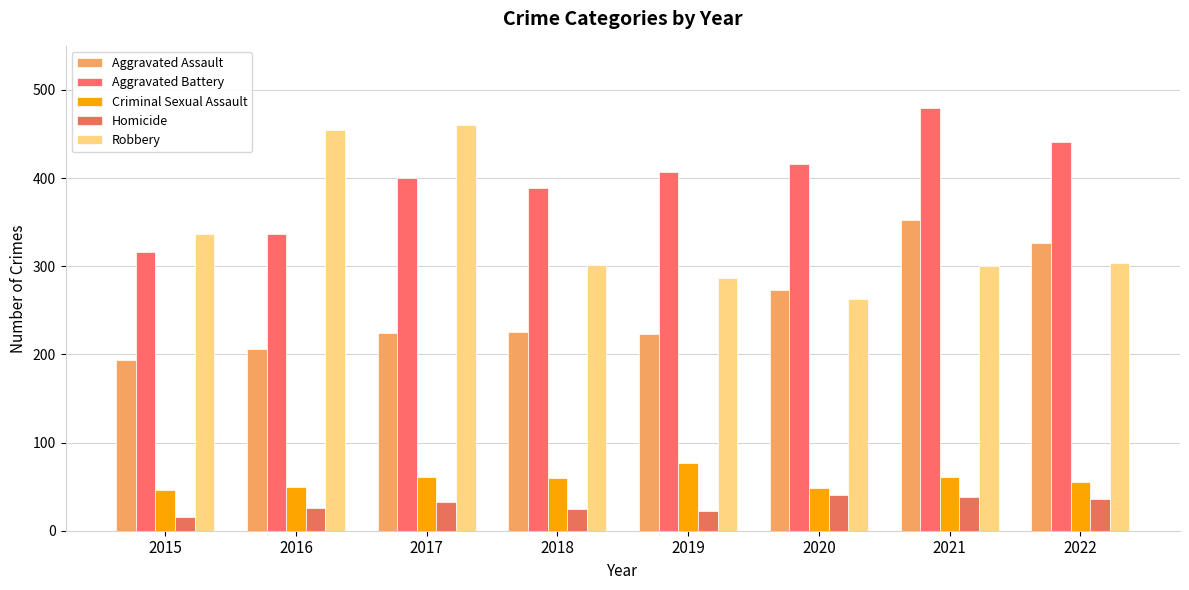

What is the total value across all series at 2022?

1162